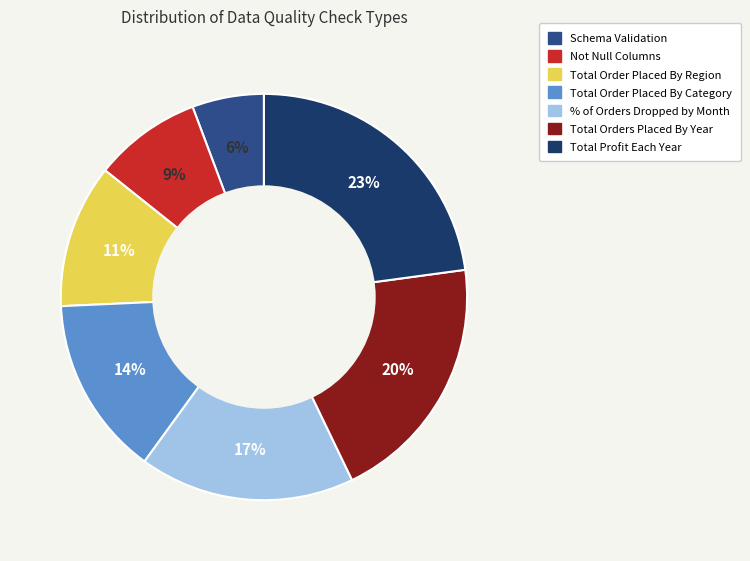

Is there a majority slice in this chart?

No